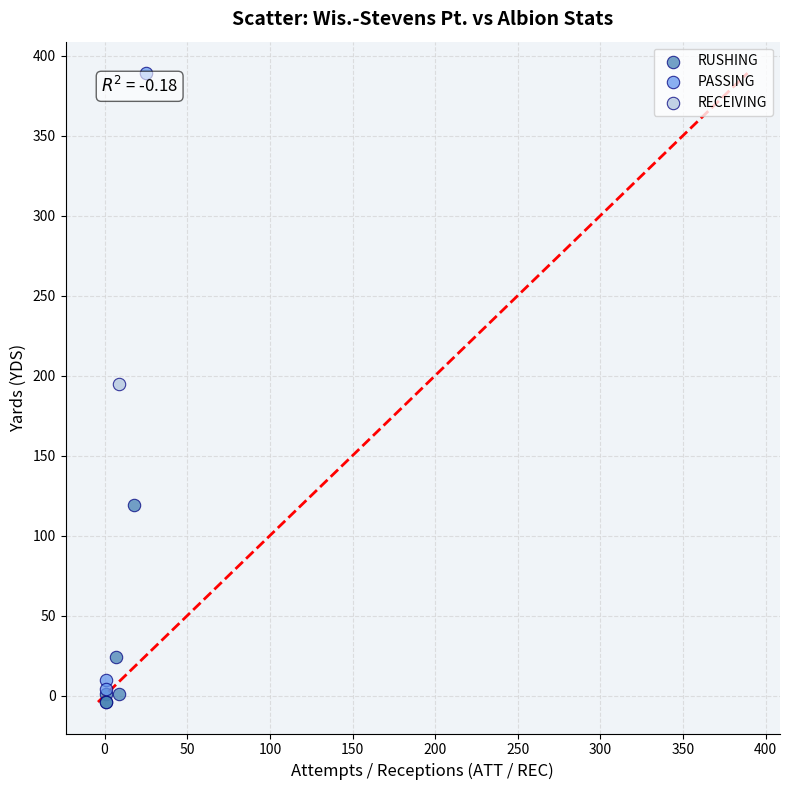

Which series contains the lowest Y value?

RUSHING